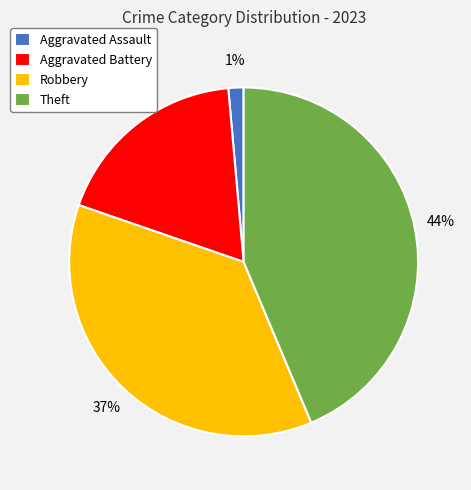

Is there a majority slice in this chart?

No